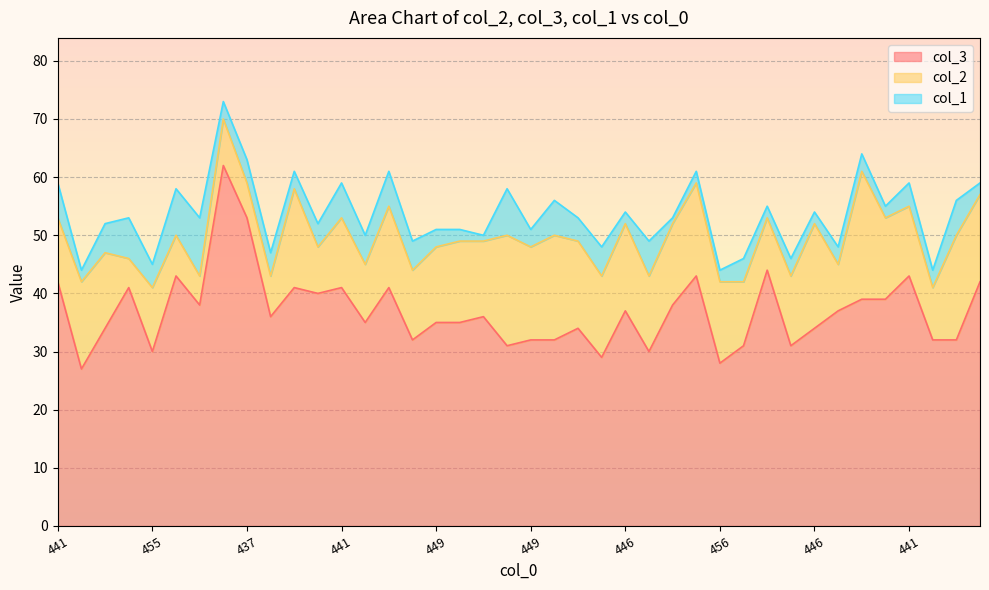

What are all the series names shown in the legend?

col_3, col_2, col_1